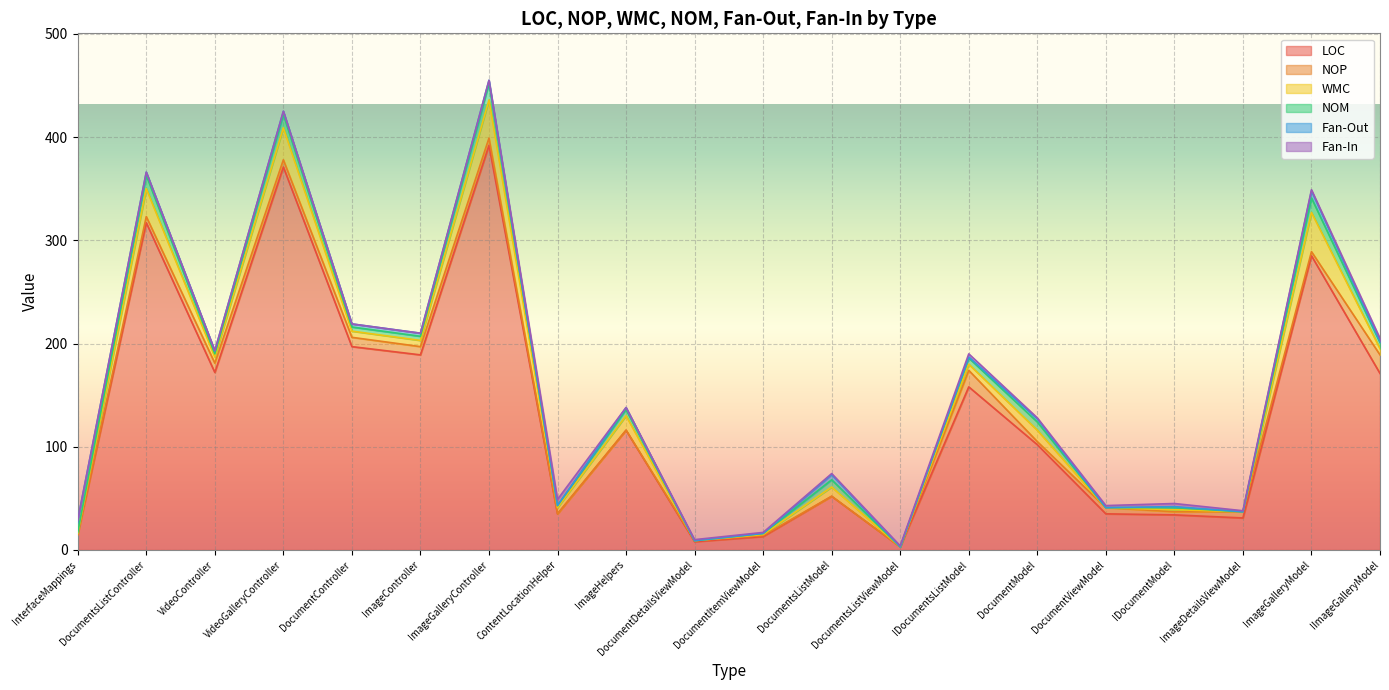

The Fan-In series shows 0 at VideoController. True or false?

True